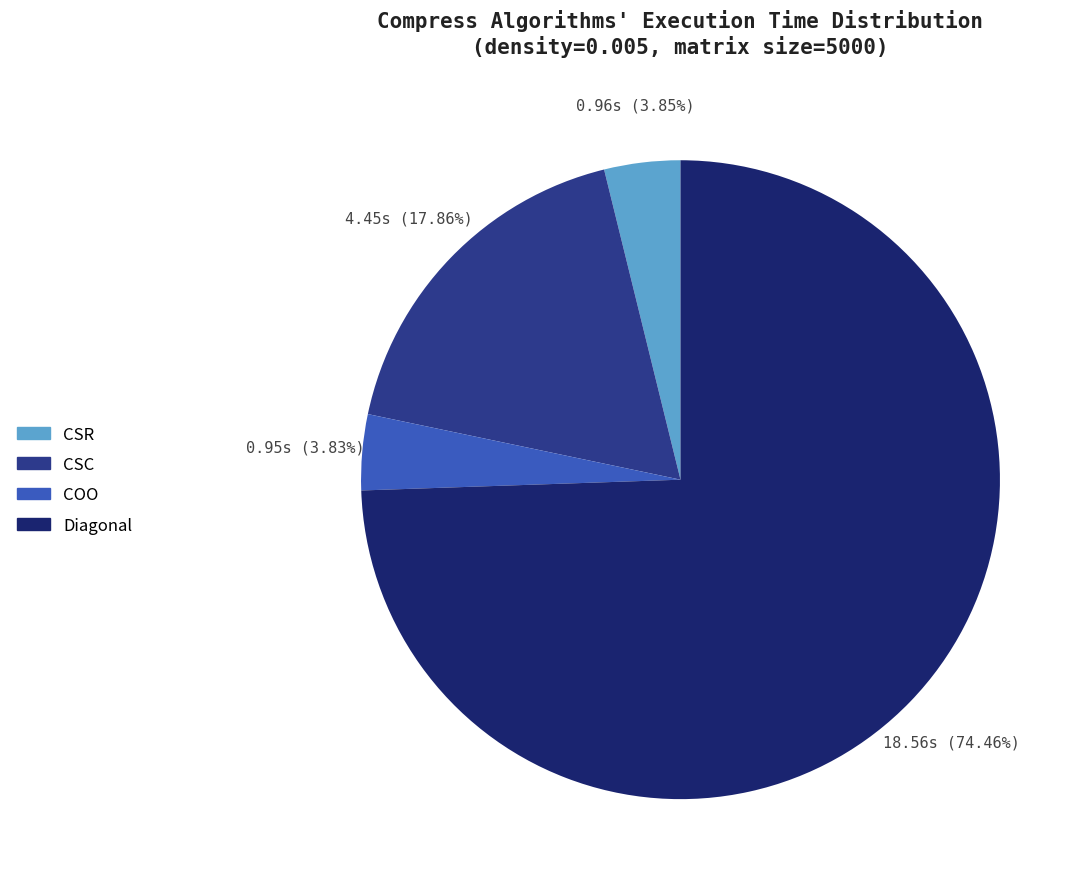

What is the largest slice in the pie chart?

Diagonal